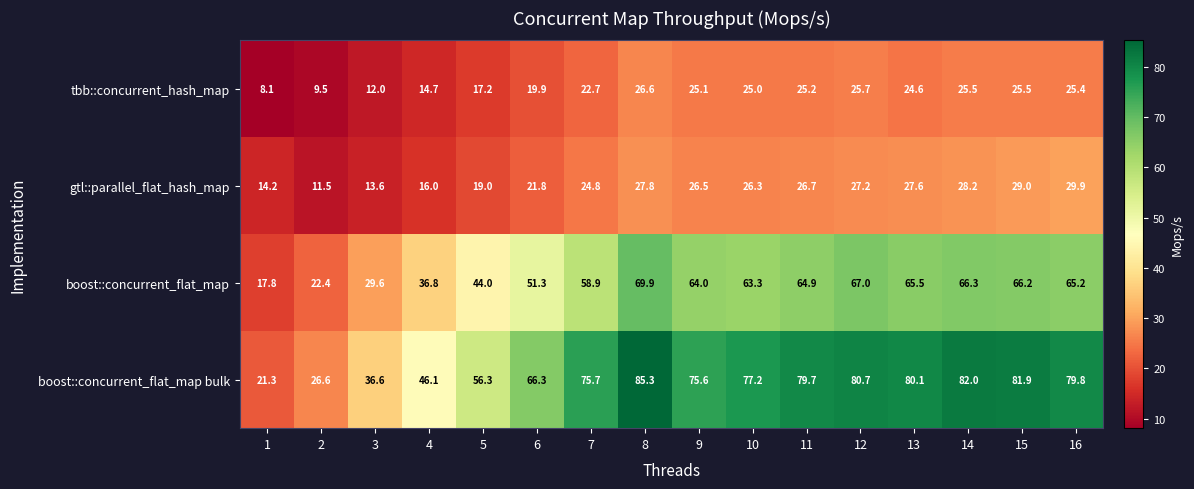

Where does the tbb::concurrent_hash_map series first go above 25?

8